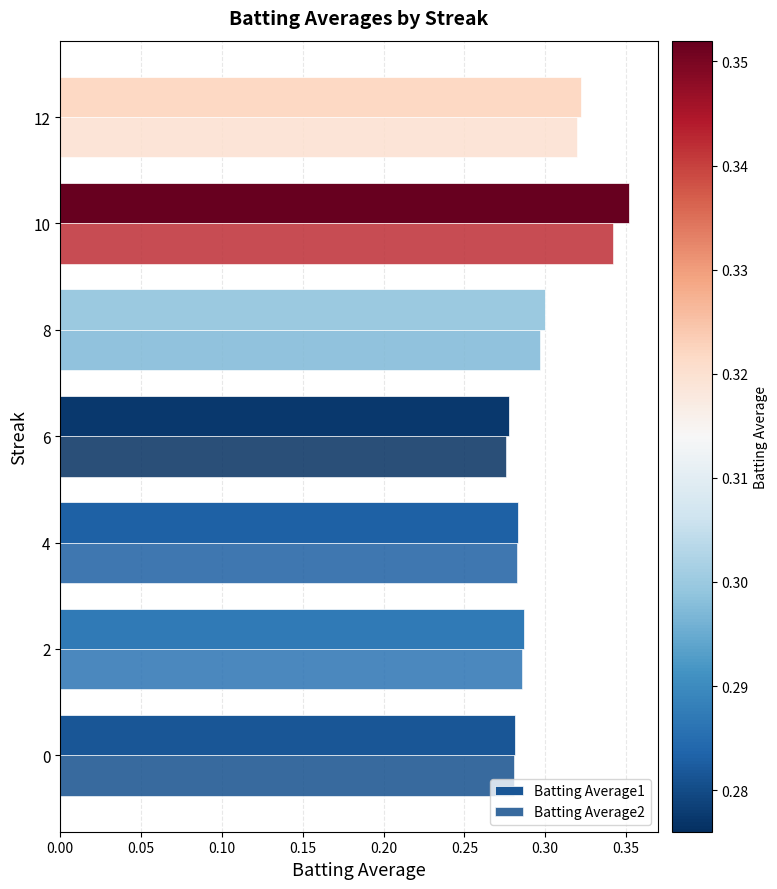

What is the sum of all Batting Average1 values?

2.1